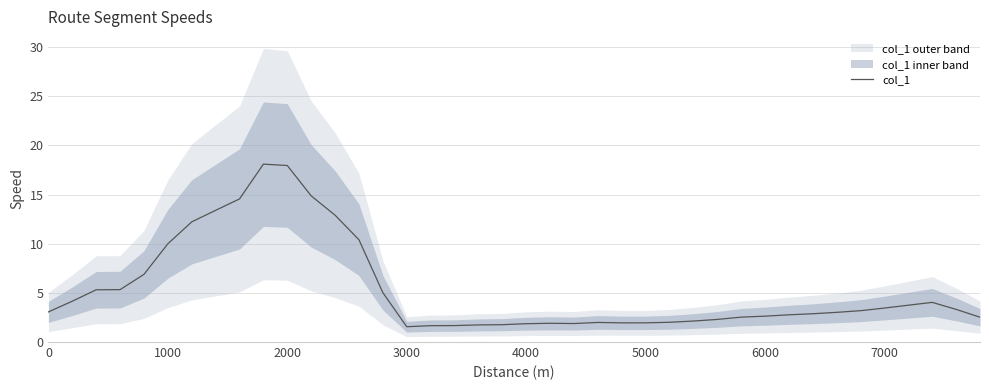

What is the minimum value for col_1?

1.6